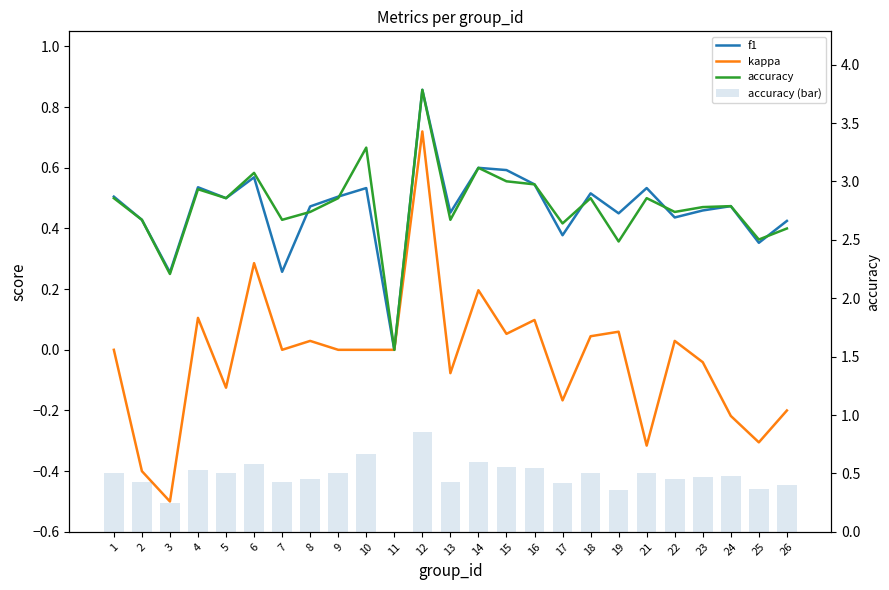

What is the value of the kappa bar at the 25th from the left?

-0.2